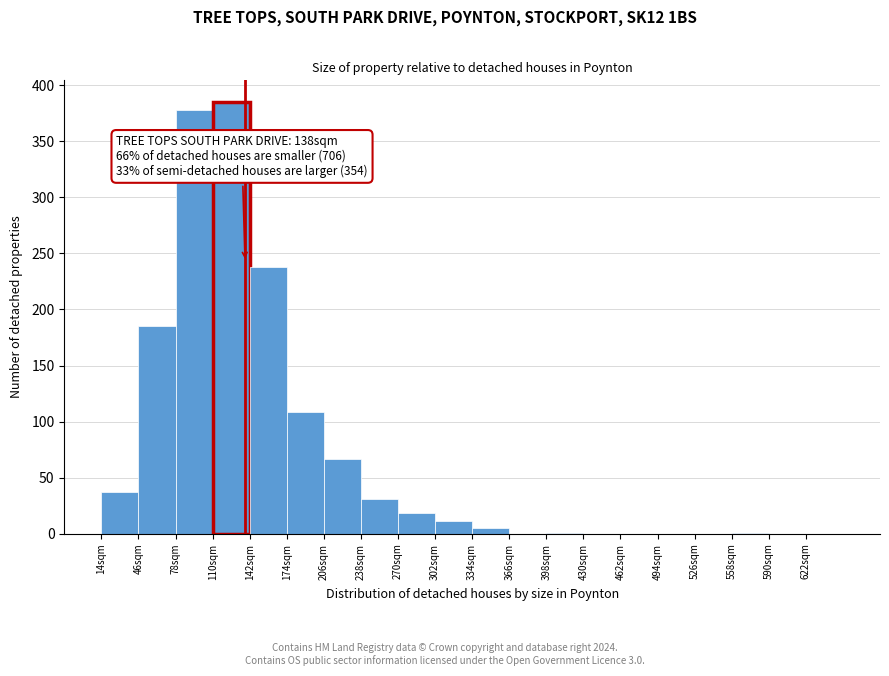

Over which range of the x-axis is the bar tallest?

110 to 142